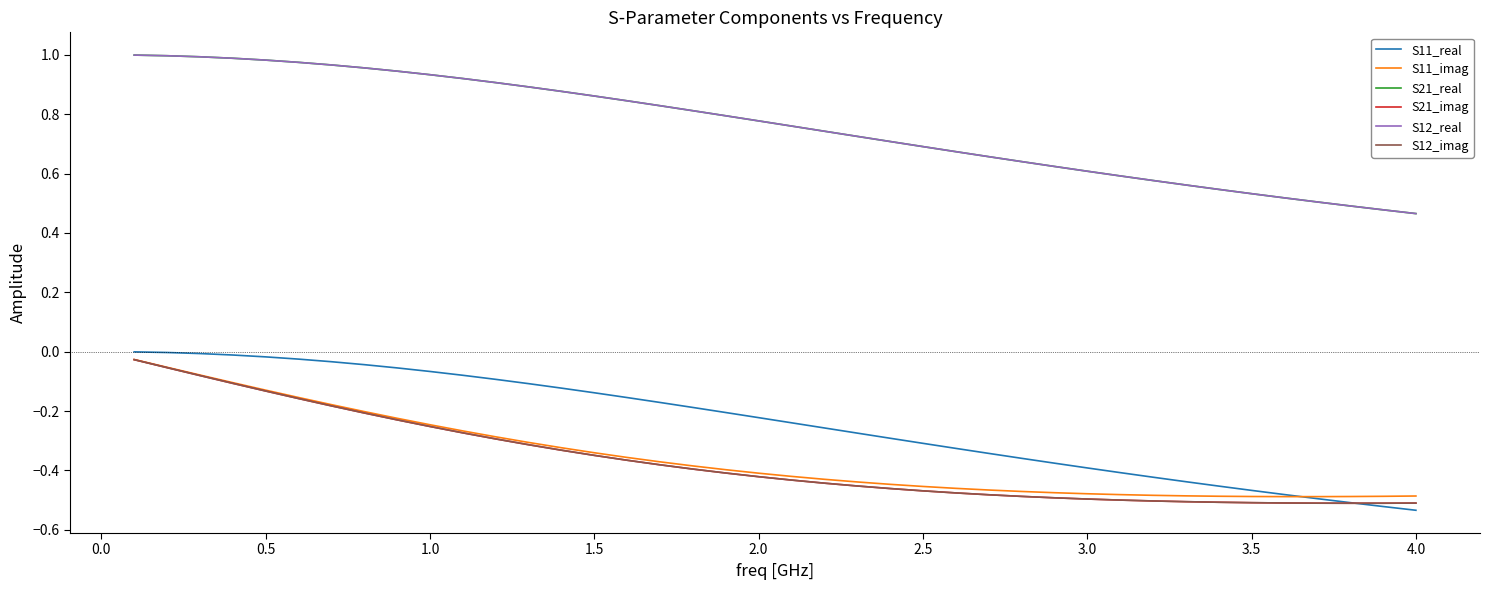

Which series has the largest range (max minus min)?

S21_real